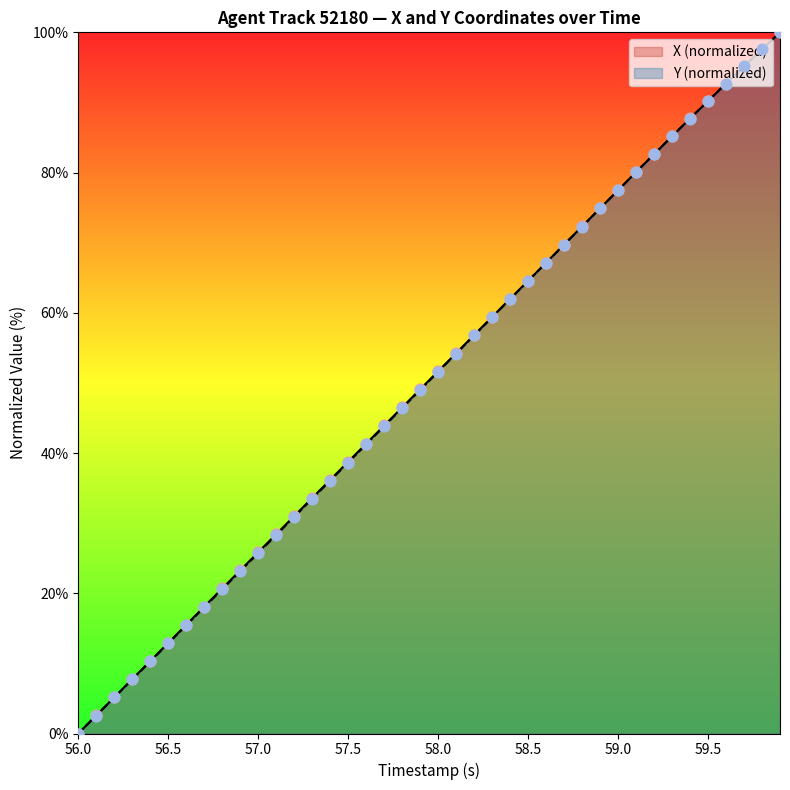

What is the total value across all series at 58.5?

129.1